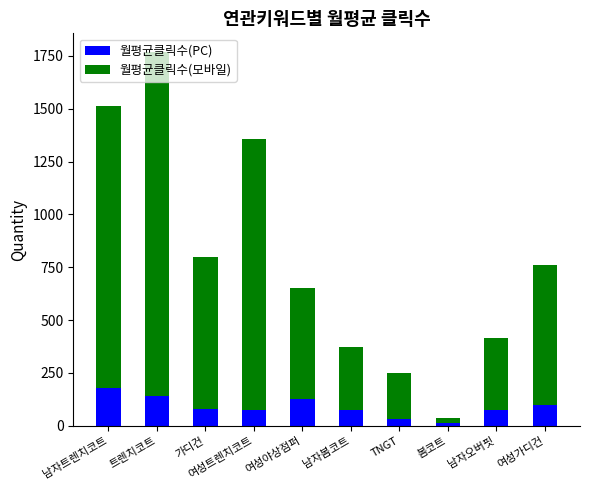

True or false: 월평균클릭수(PC) has a value of 99.4 at 여성가디건.

True